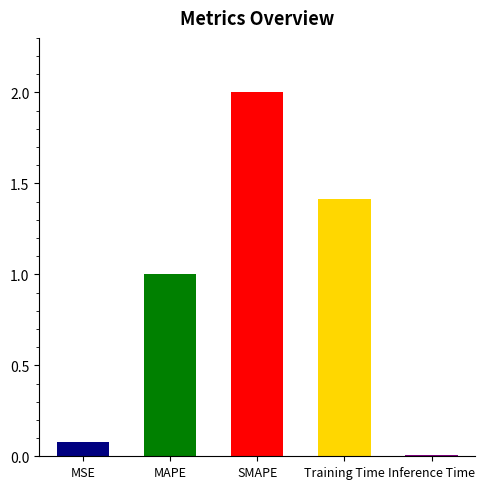

What is the maximum value shown in the chart?

2.0